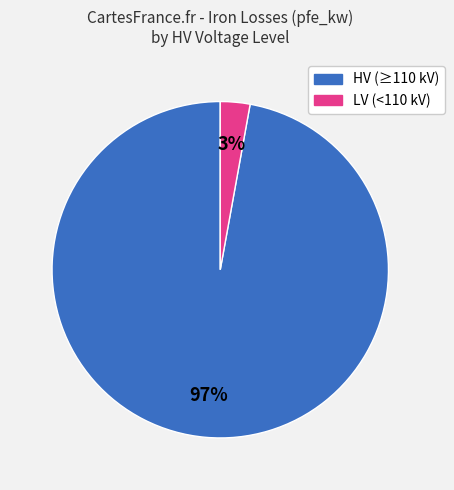

To the nearest percent, what is the average slice percentage?

50%